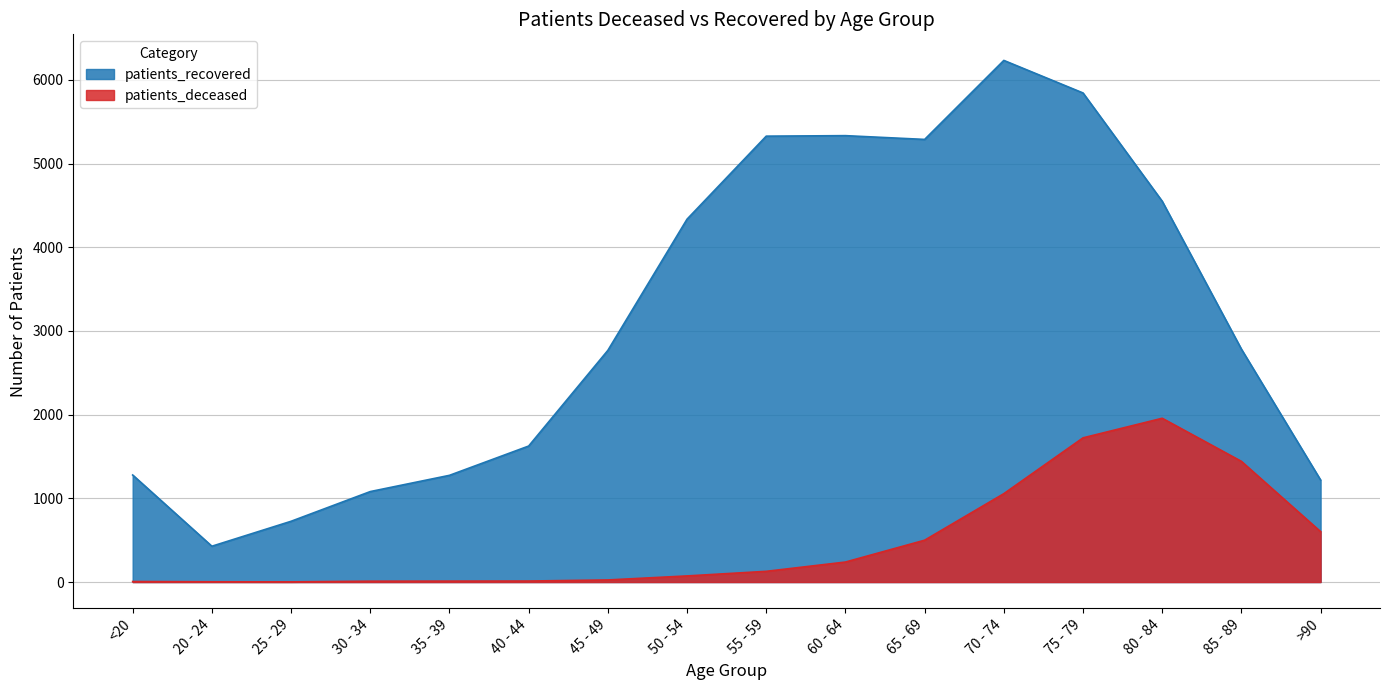

What value does the patients_recovered series have at 65 - 69?

5289